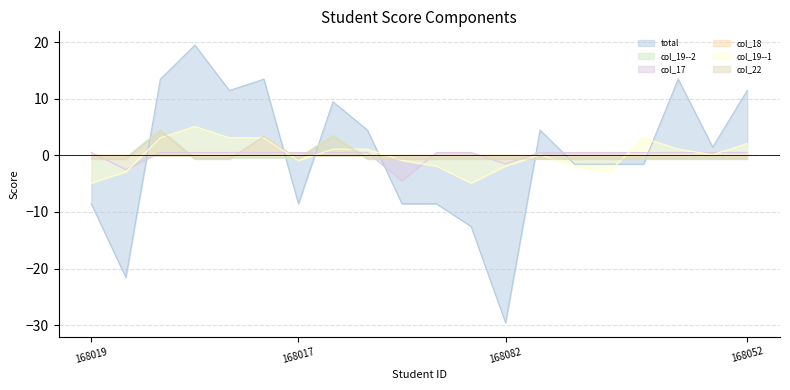

What value does the col_19--1 series have at 168081?

-4.9